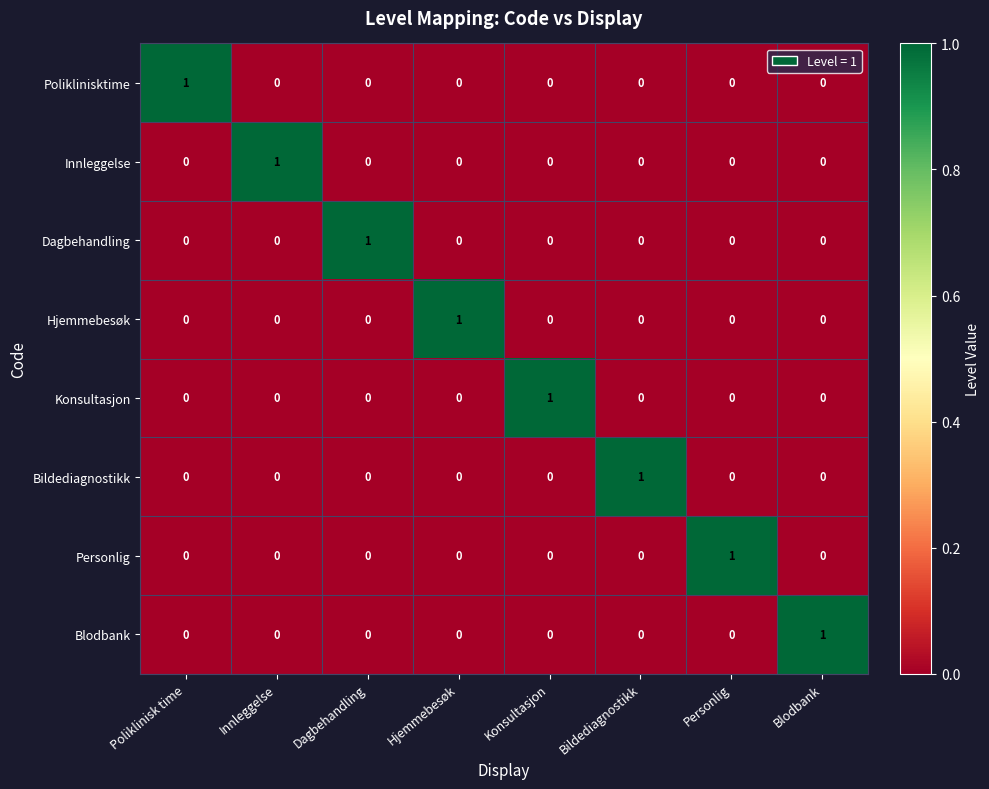

Count the Bildediagnostikk values in the range 0 to 1.

8